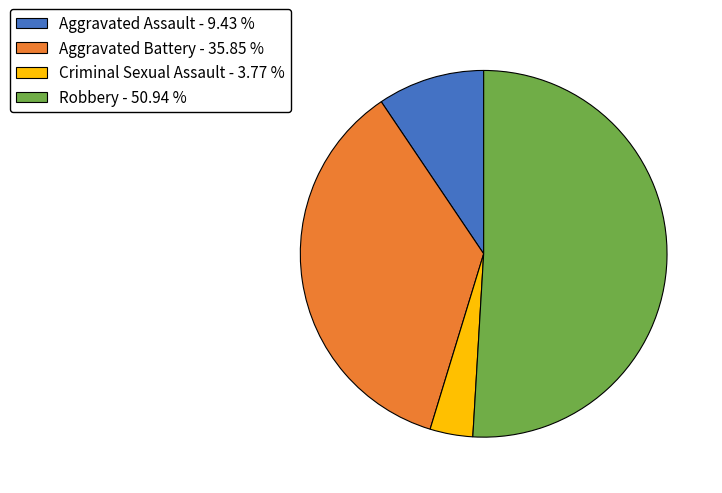

What is the largest slice in the pie chart?

Robbery